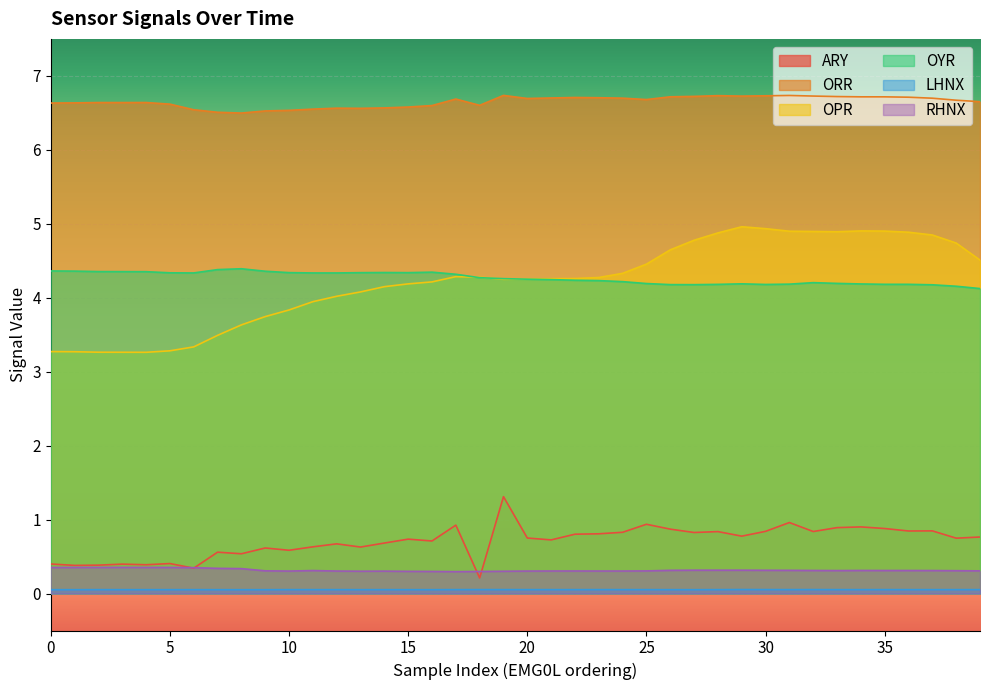

Is it true that ORR equals 6.7 at 19?

True